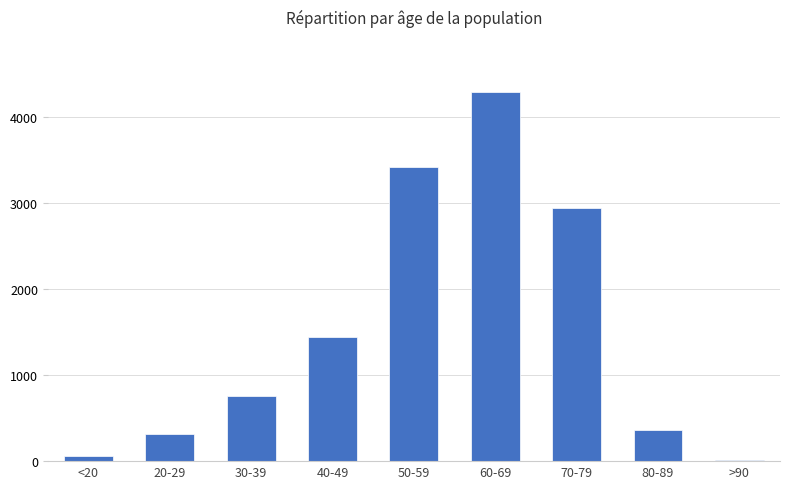

How many bars are there in total?

9